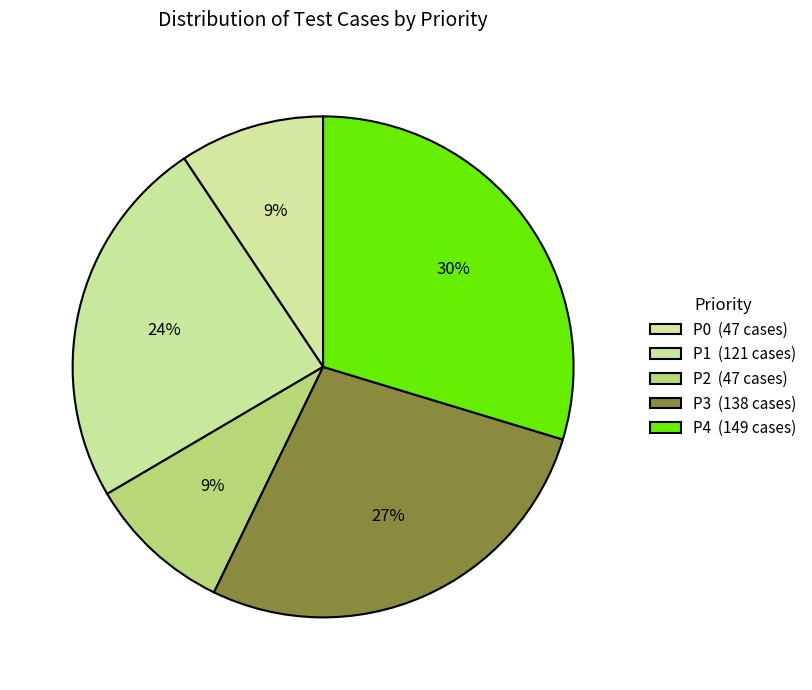

Does any single category account for the majority?

No